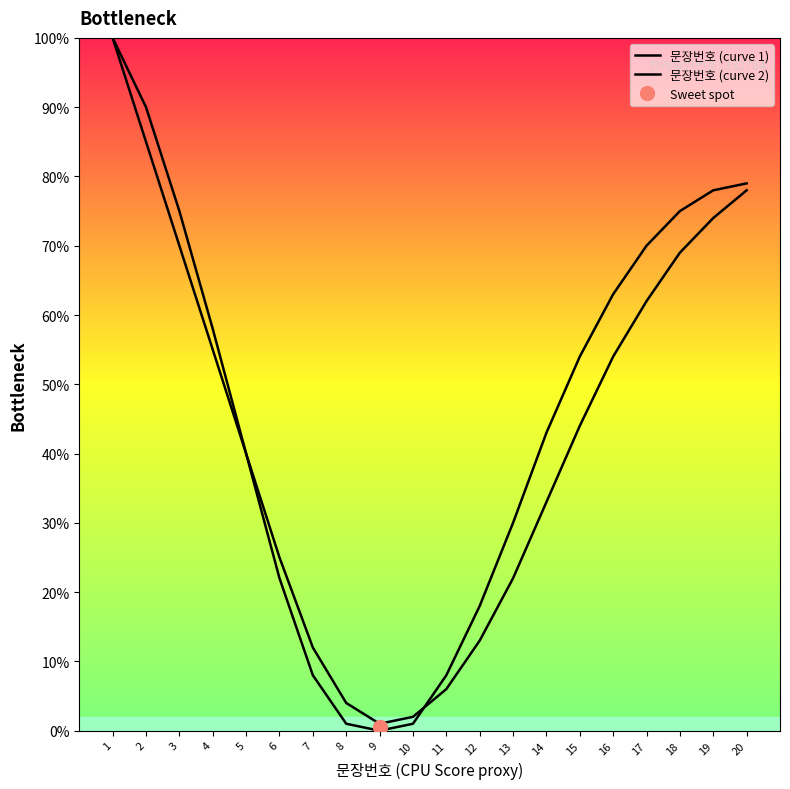

What is the spread (max minus min) of values at 2?

5